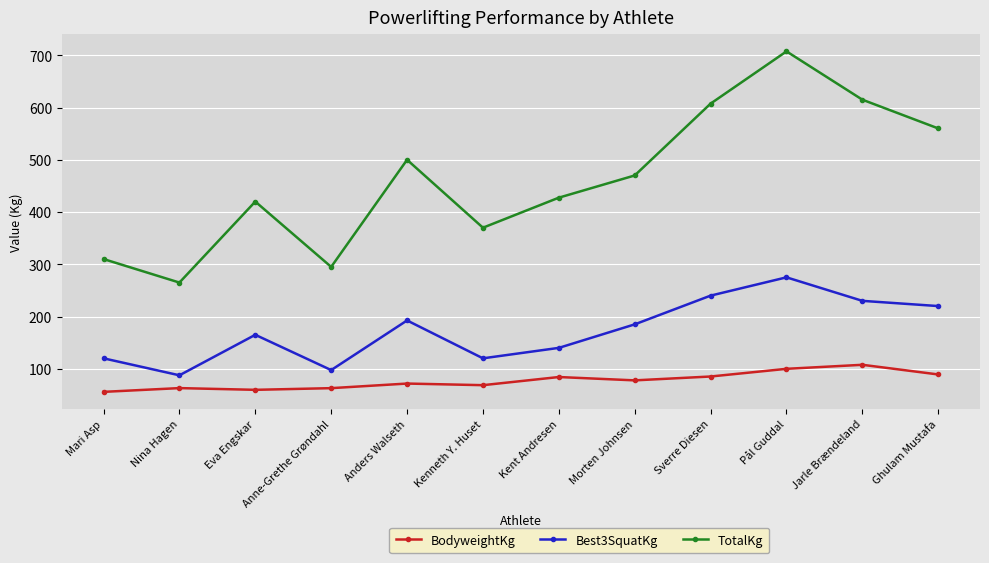

True or false: BodyweightKg and Best3SquatKg intersect in this chart.

False